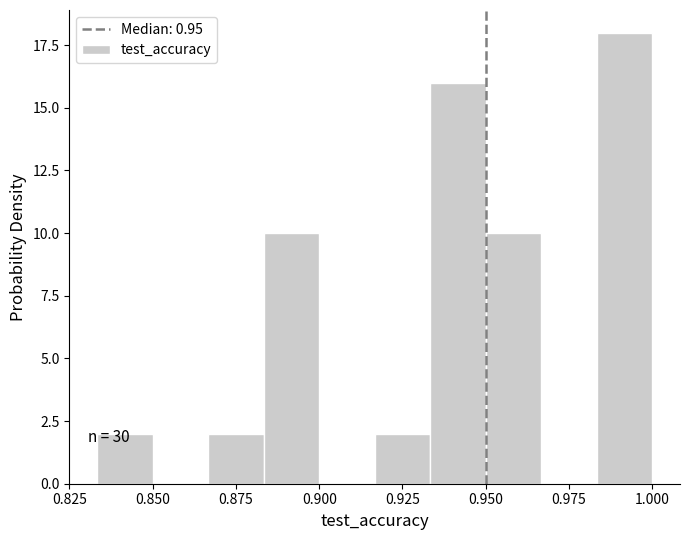

Read against the x-axis, roughly where is the centre of the tallest bar?

0.990